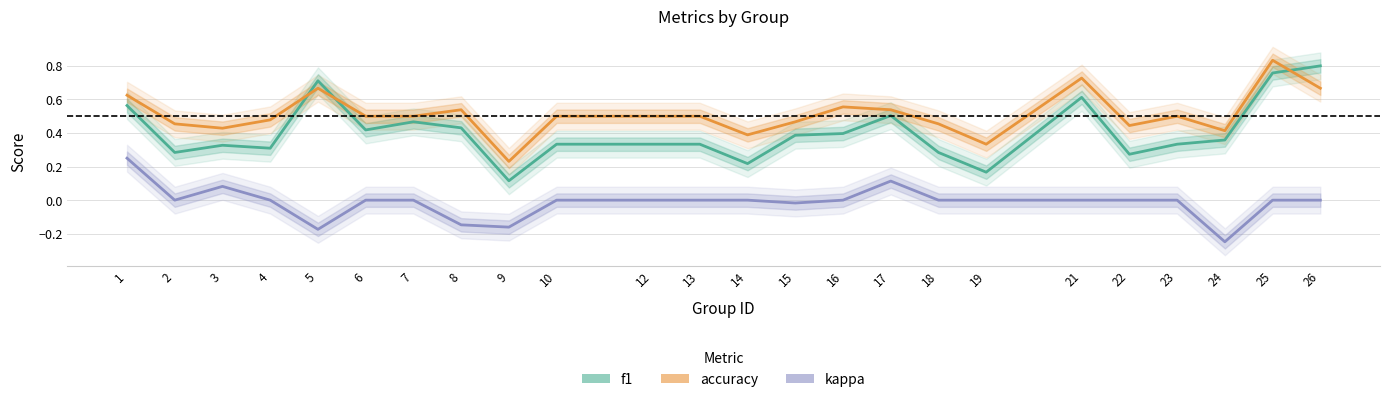

What is the minimum value for accuracy?

0.2